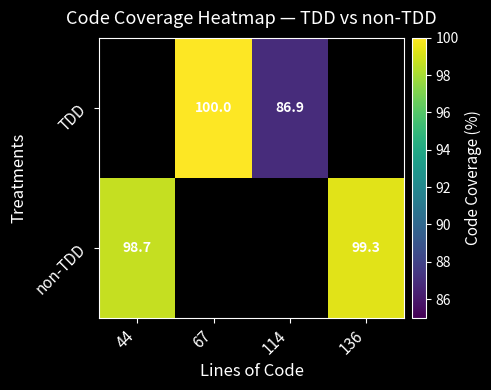

Is the value of non-TDD at 44 greater than the value of TDD at 114?

Yes